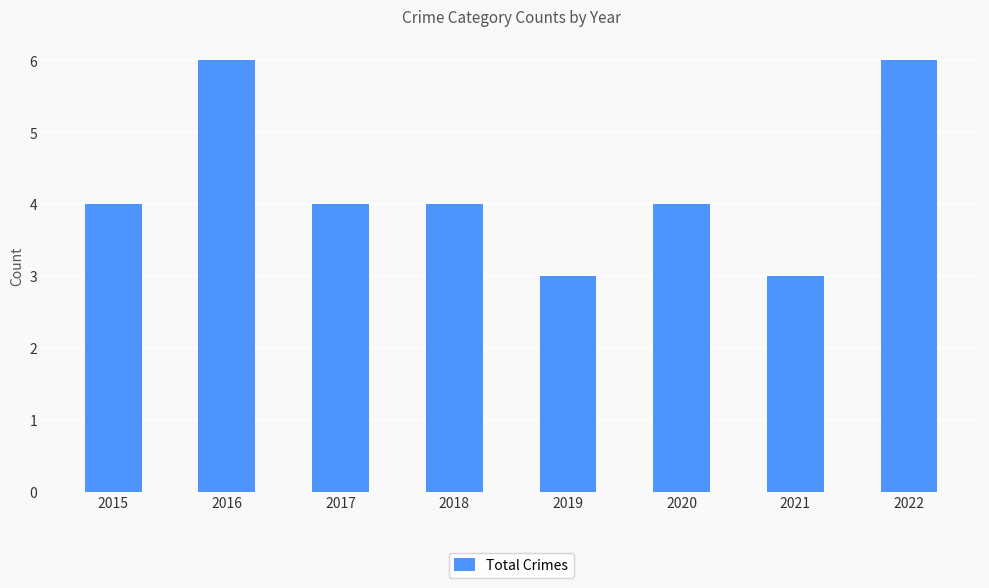

What is the smallest value displayed?

3